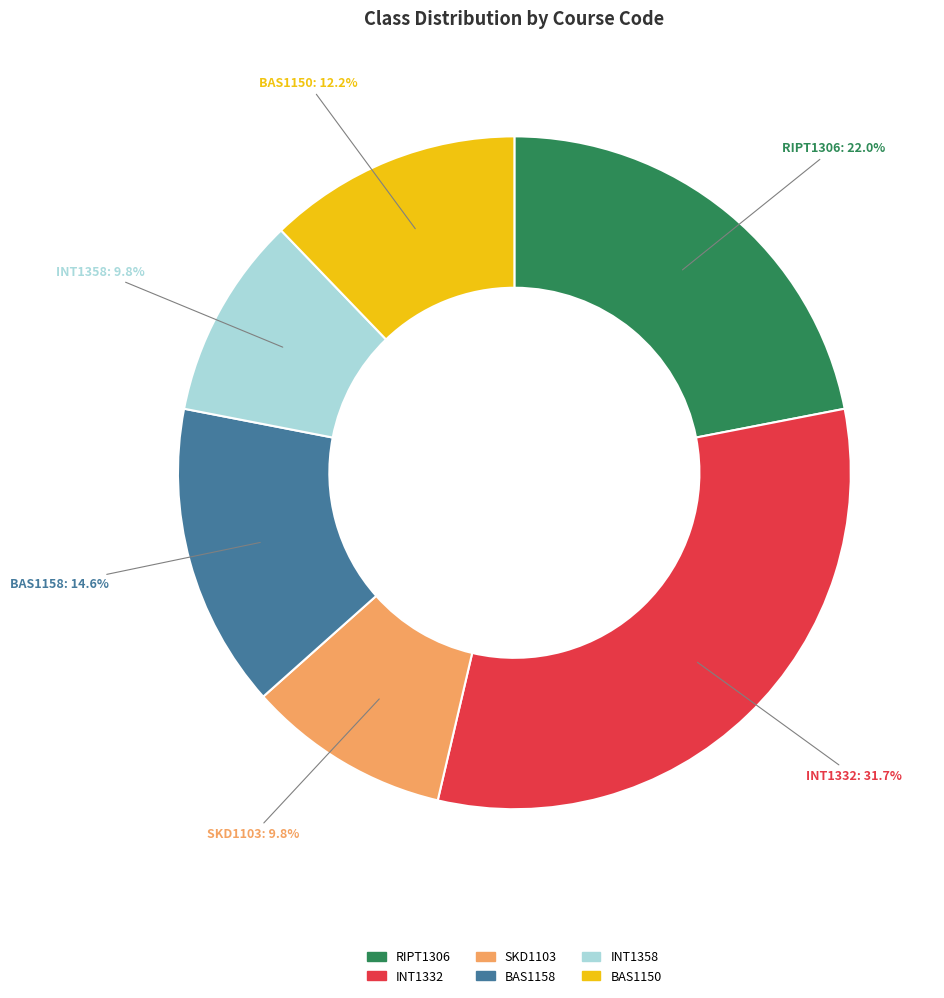

What is the largest slice in the pie chart?

INT1332